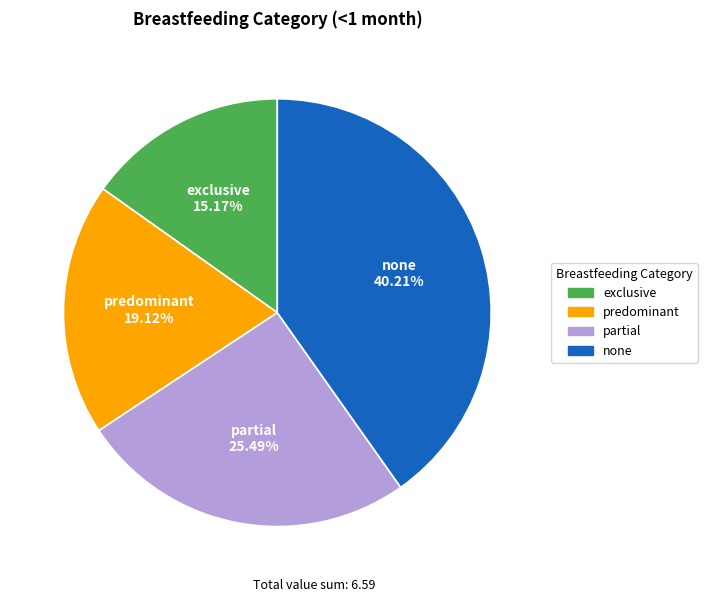

What percentage do partial and exclusive together represent?

40.7%